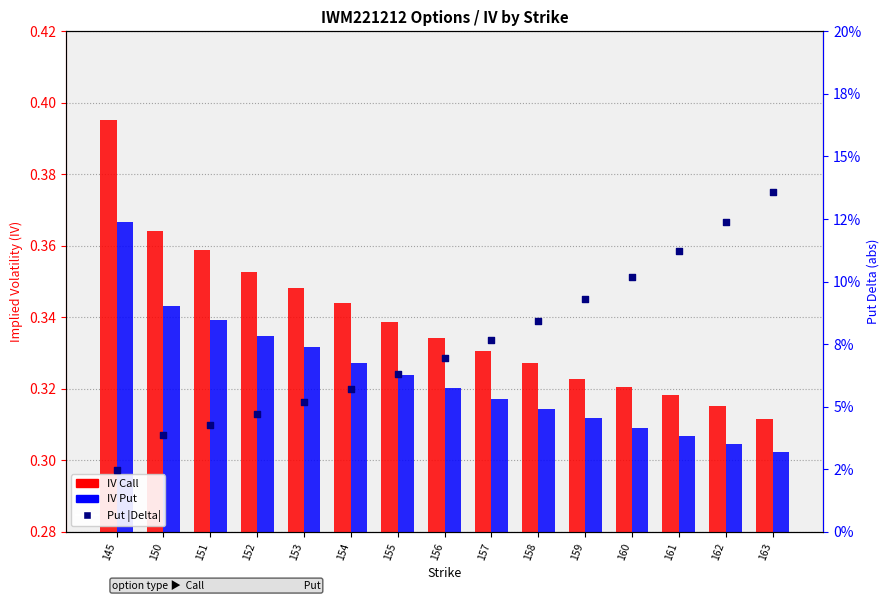

What is the total value across all series at 150?

0.7